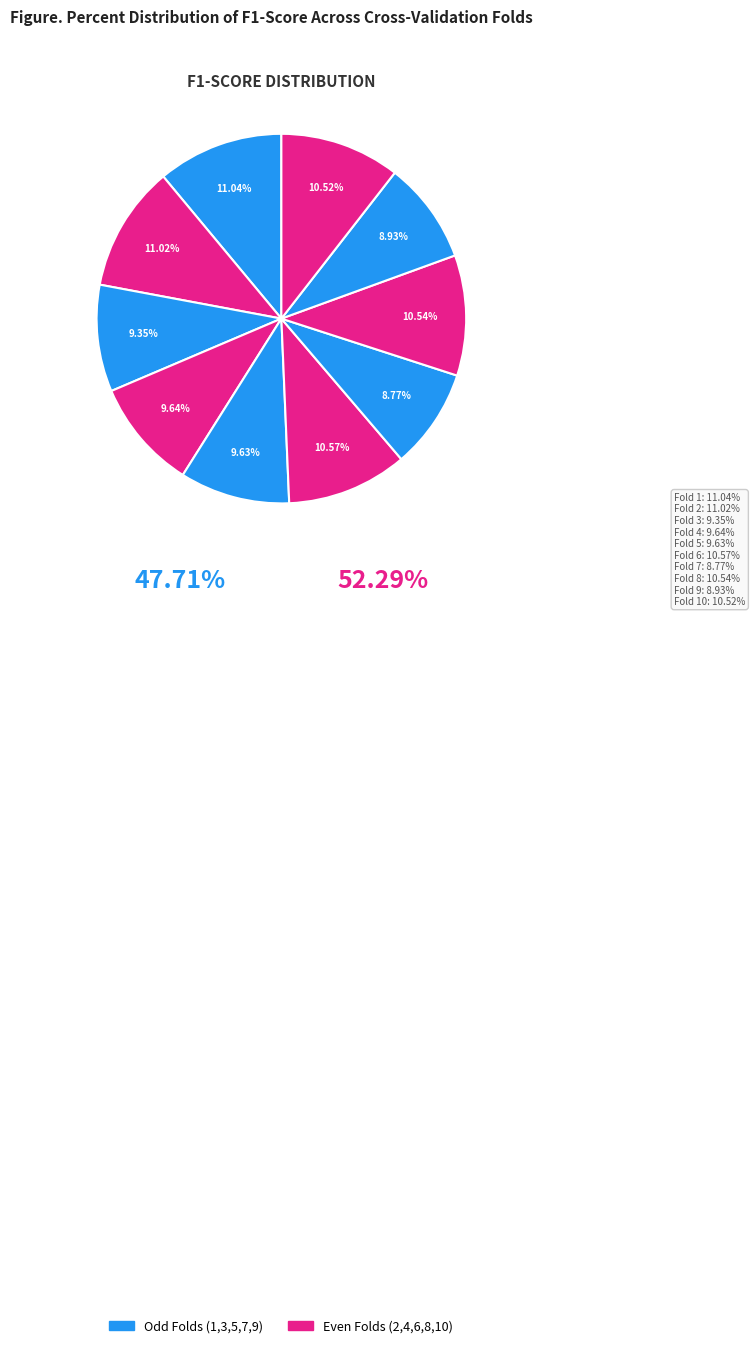

How many slices are in this pie chart?

10